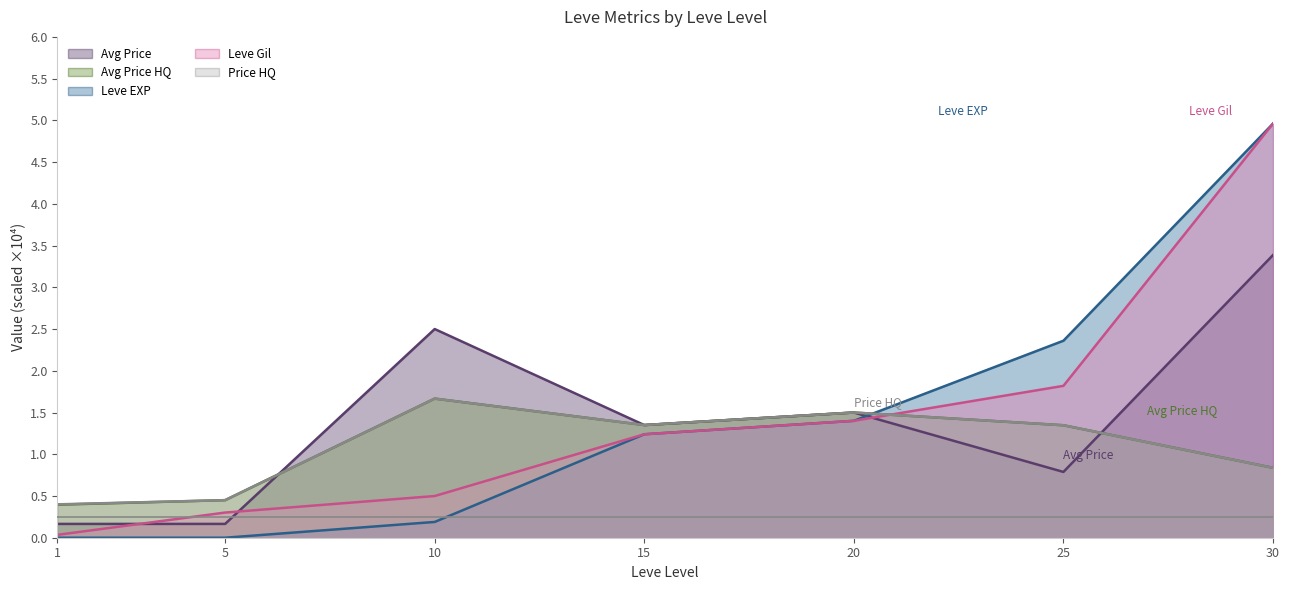

Between 25 and 15, which is larger?

15